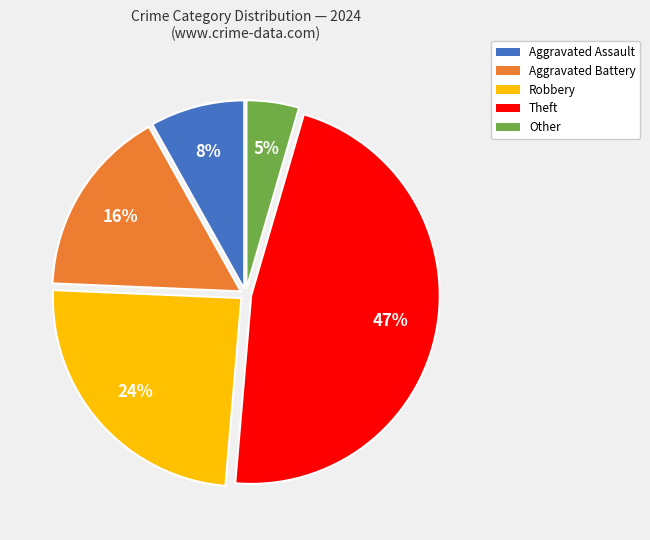

Does Theft represent more than half of the total?

No